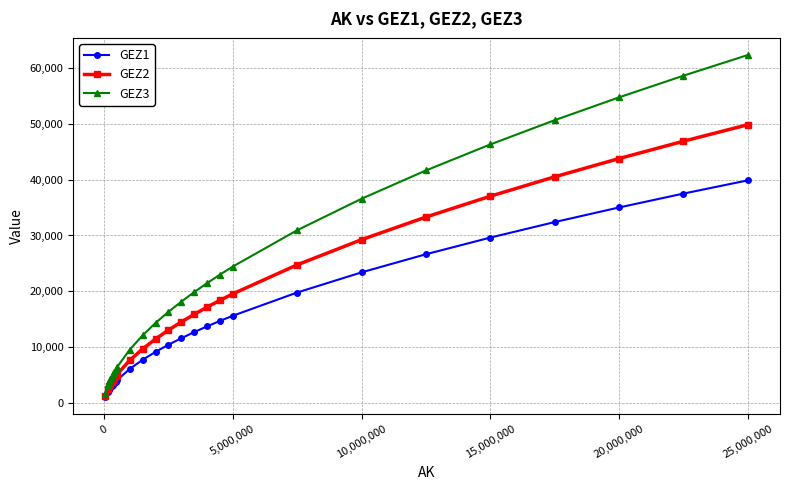

Rank the series by their average value, from lowest to highest.

GEZ1, GEZ2, GEZ3